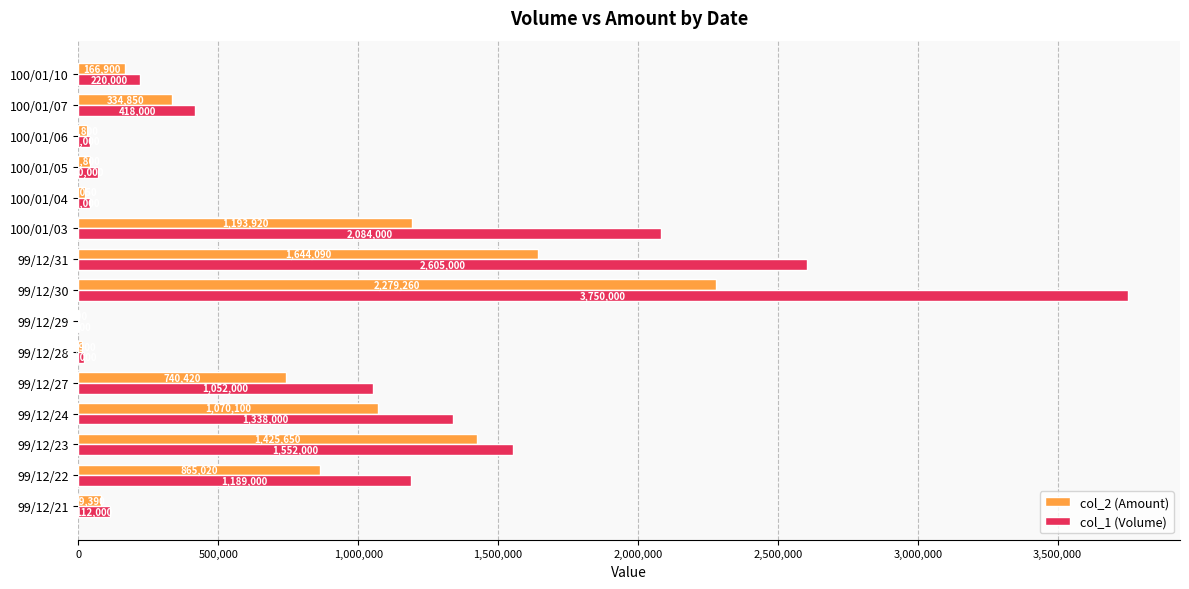

What is the sum of the col_1 (Volume) values at 100/01/06 and 99/12/29?

42000